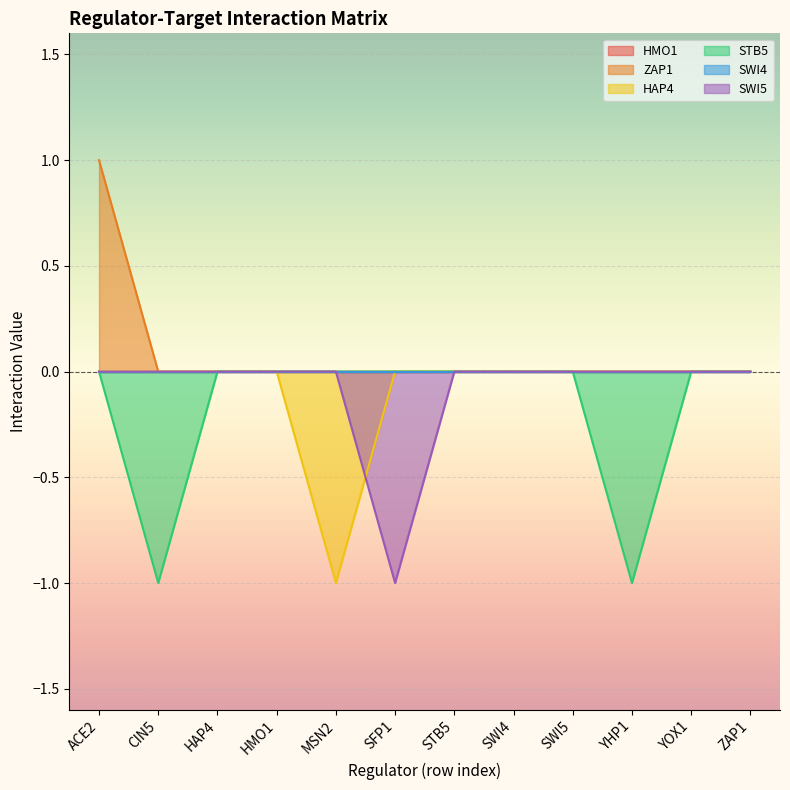

The value of STB5 at YHP1 is -1. True or false?

True